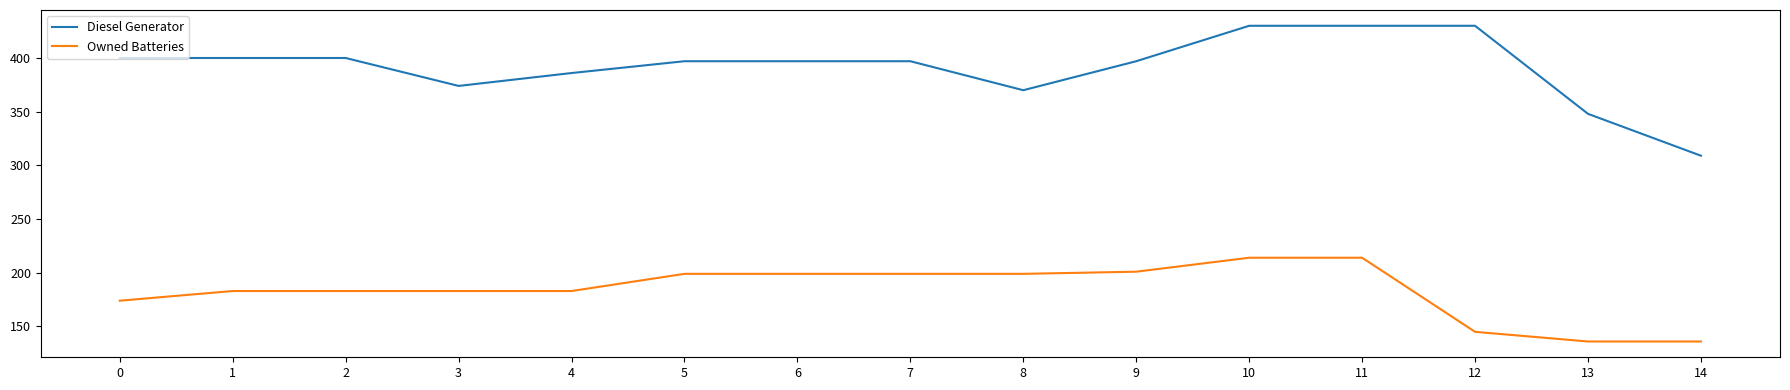

Reading right to left, list all the values displayed in this chart.

Diesel Generator: 14=309	13=348	12=430	11=430	10=430	9=397	8=370	7=397	6=397	5=397	4=386	3=374	2=400	1=400	0=400
Owned Batteries: 14=136	13=136	12=145	11=214	10=214	9=201	8=199	7=199	6=199	5=199	4=183	3=183	2=183	1=183	0=174